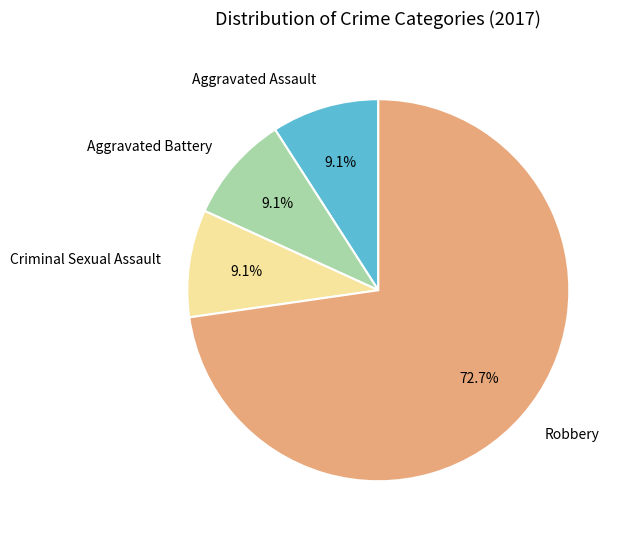

What is the ratio of the value at Robbery to the value at Aggravated Battery?

8.0